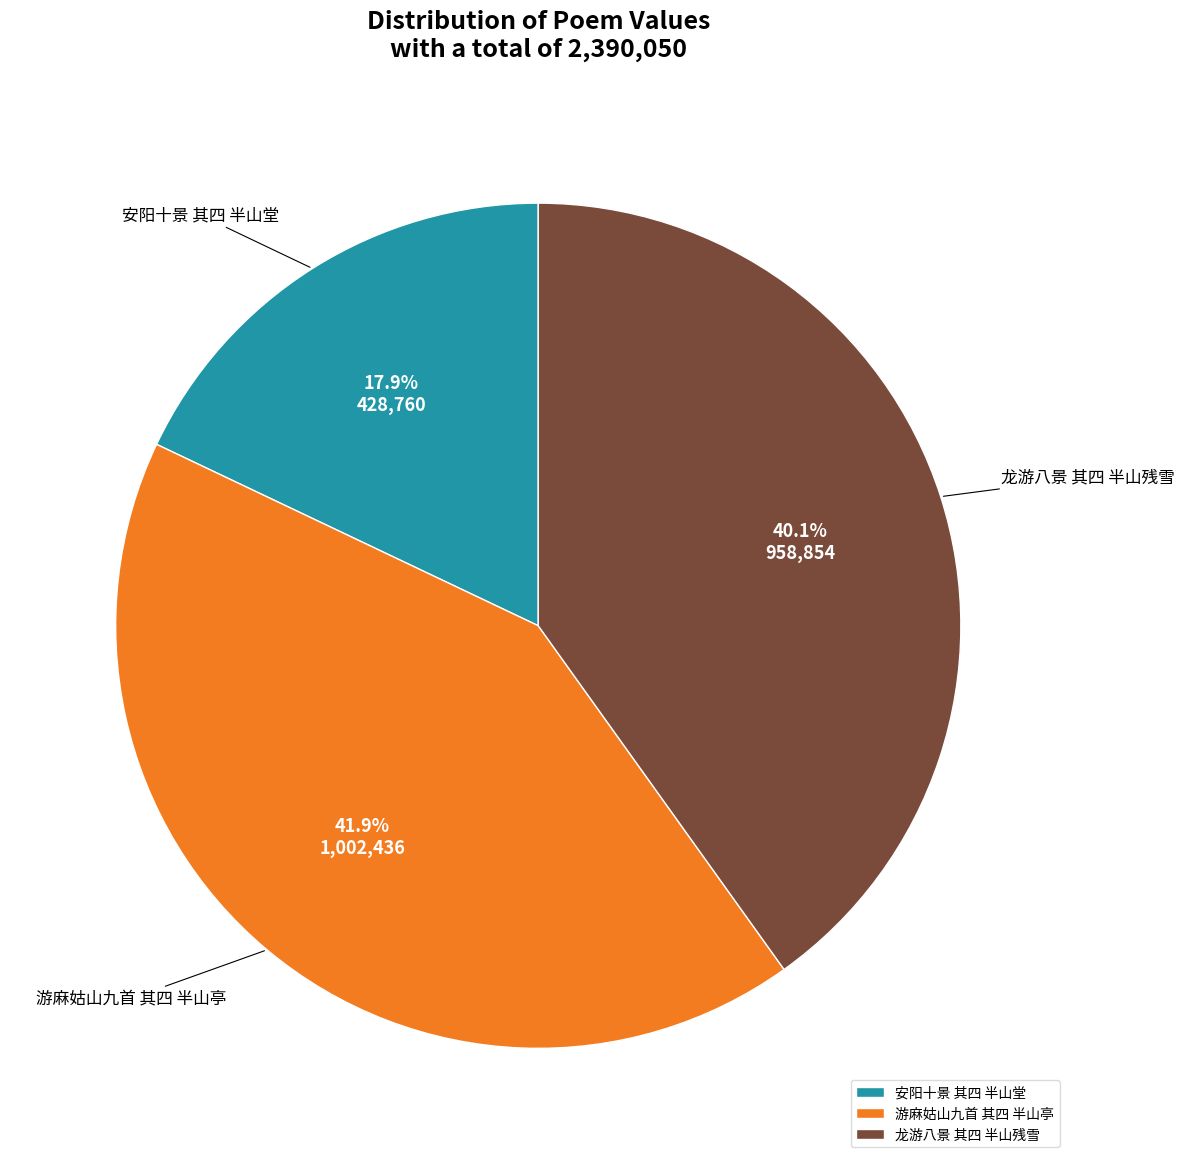

To the nearest percent, what percentage of the pie is 龙游八景 其四 半山残雪?

40%